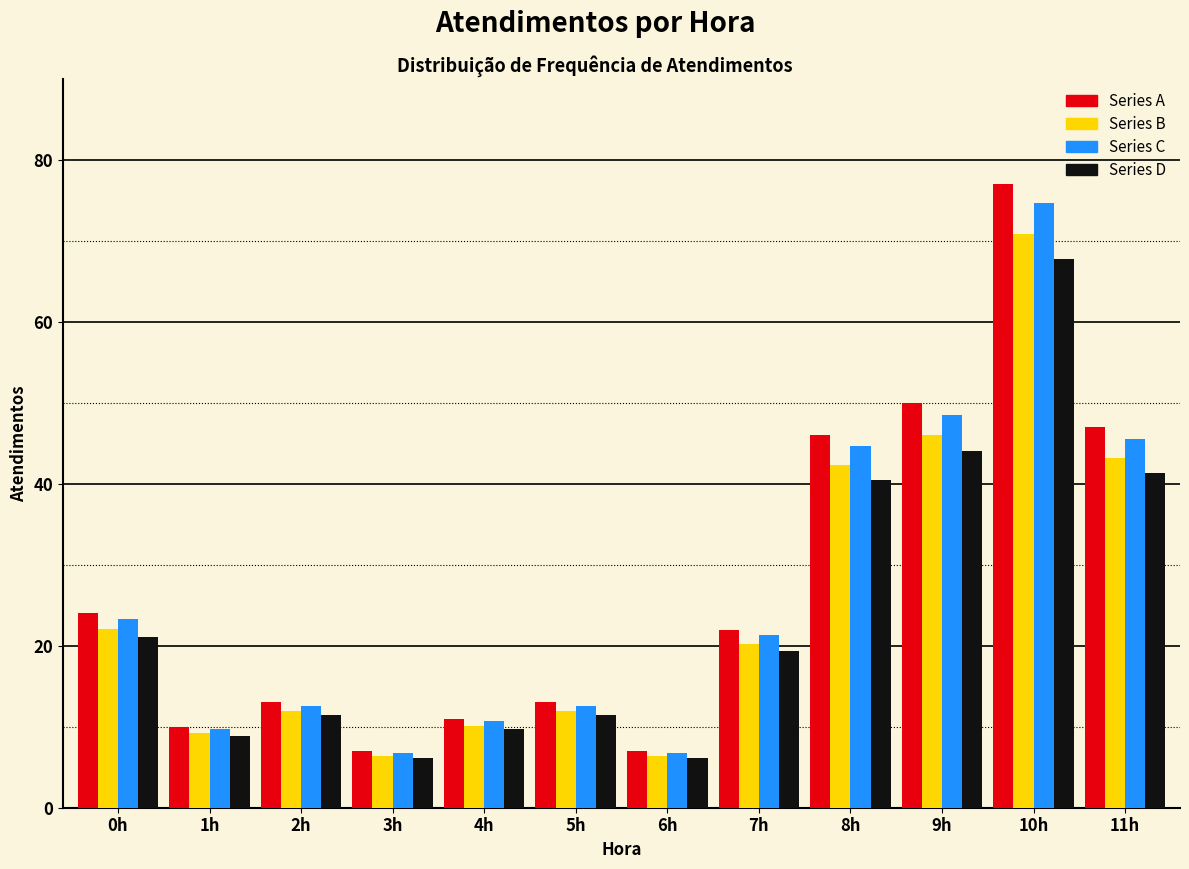

What is the average value of the Series D series?

24.0